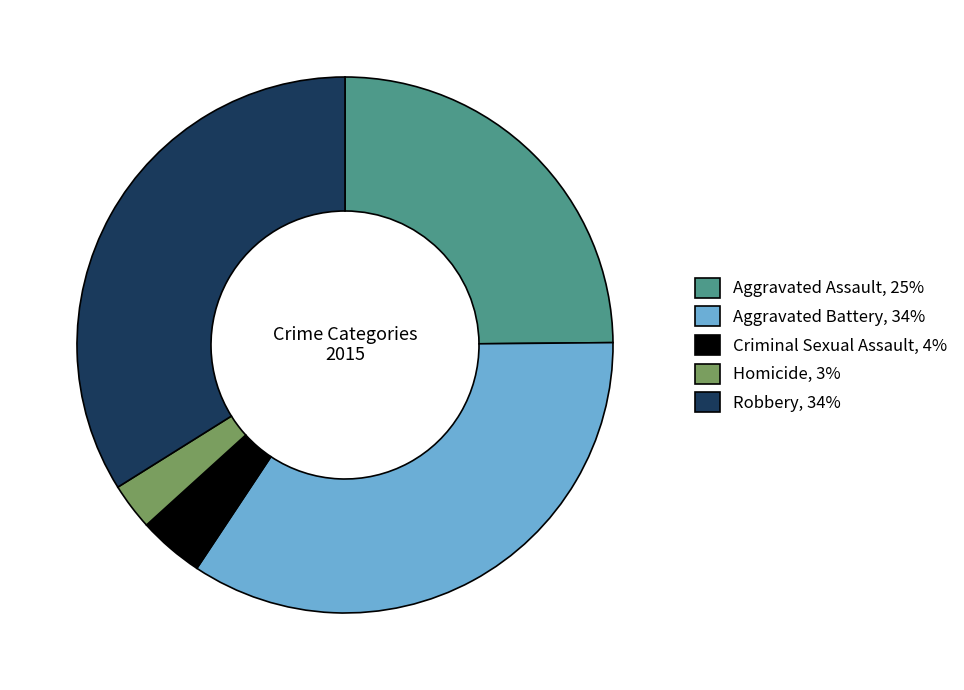

What is the smallest slice in the pie chart?

Homicide